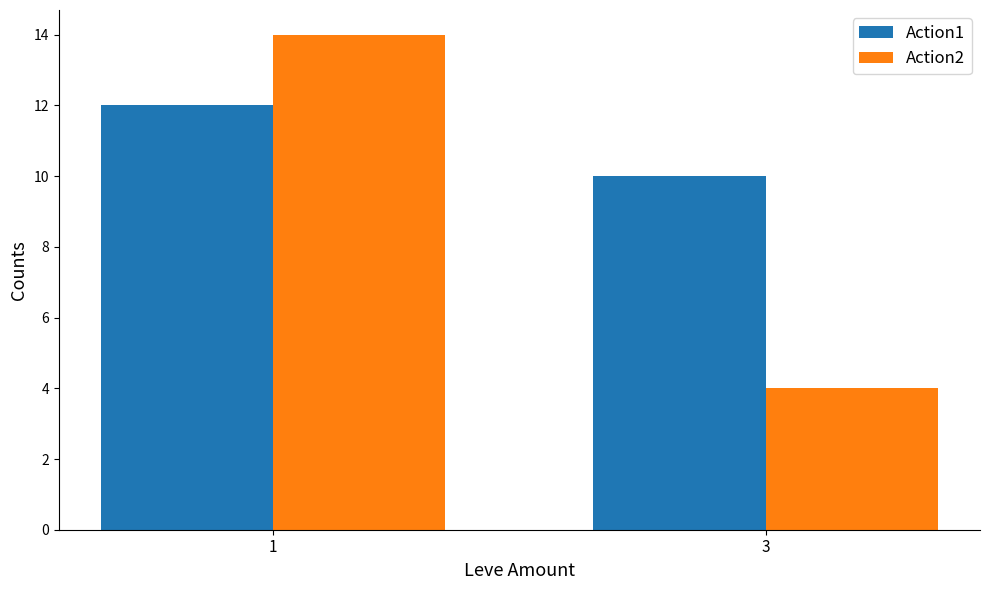

Read the Action1 value at 3.

10